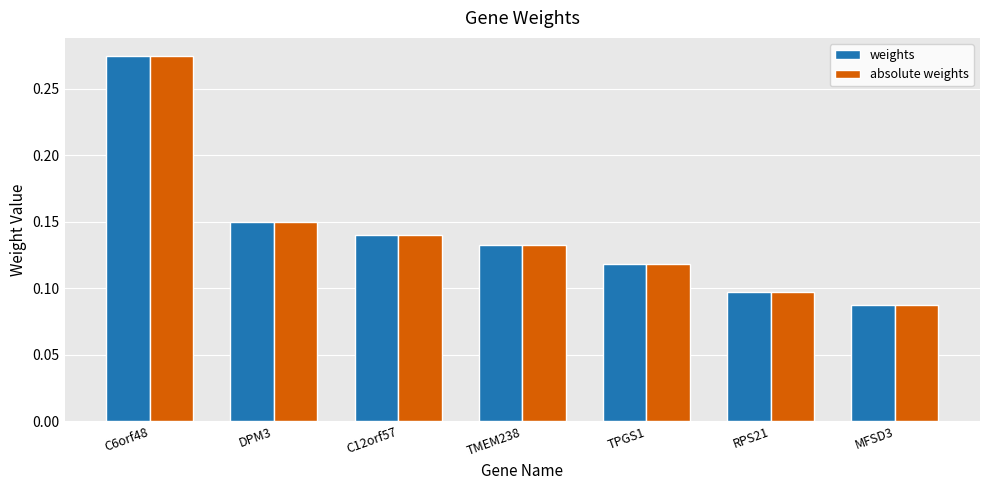

Which label corresponds to the smallest value in the chart?

MFSD3